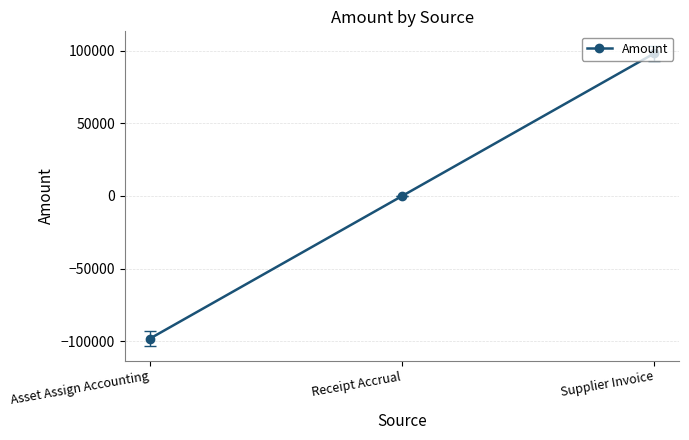

True or false: the data shows -146940.9 at Asset Assign Accounting.

False